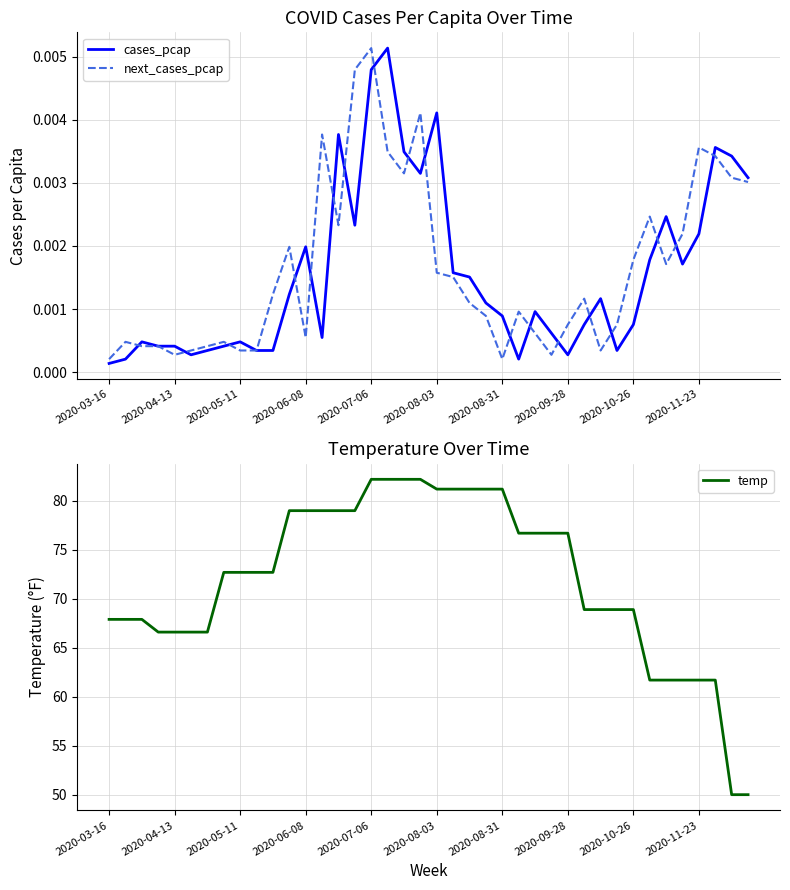

What is the maximum value for temp?

82.2